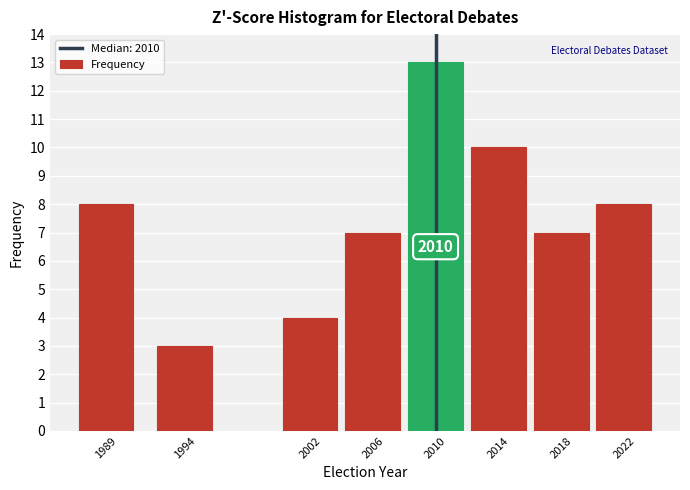

Reading right to left, extract all data points from this chart.

8	7	10	13	7	4	3	8